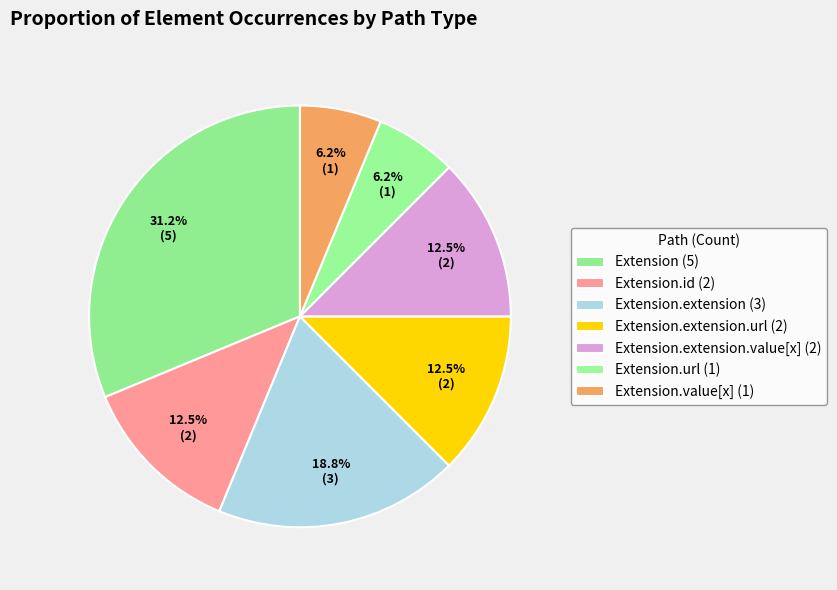

How many segments does this pie chart have?

7